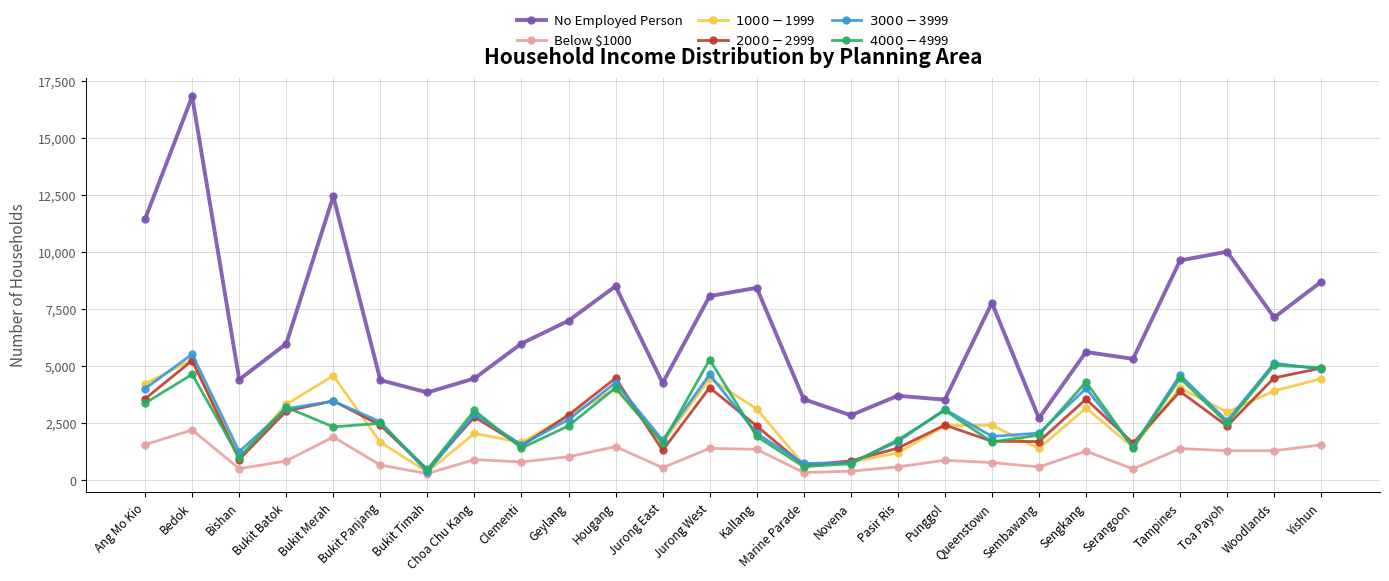

Which series ends up on top after the final intersection of $3000 - $3999 and $1000 - $1999?

$3000 - $3999